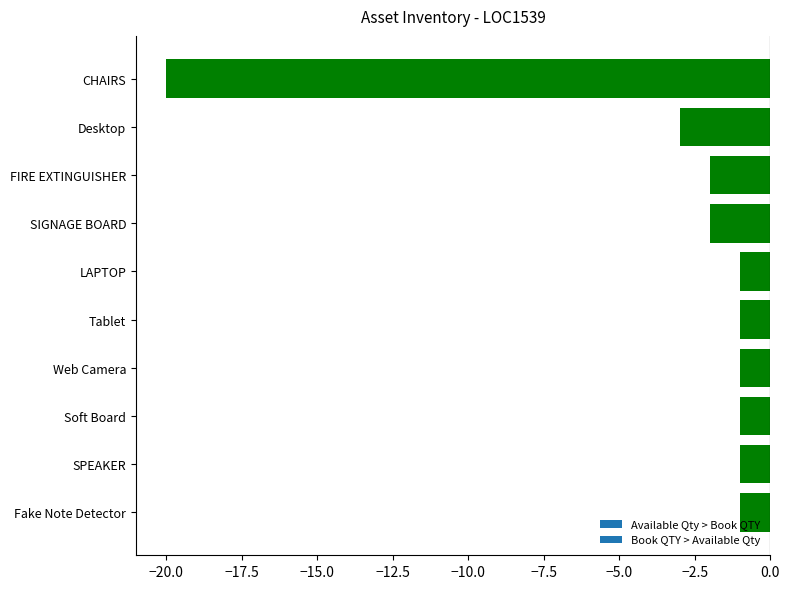

True or false: the data shows -2 at Web Camera.

False